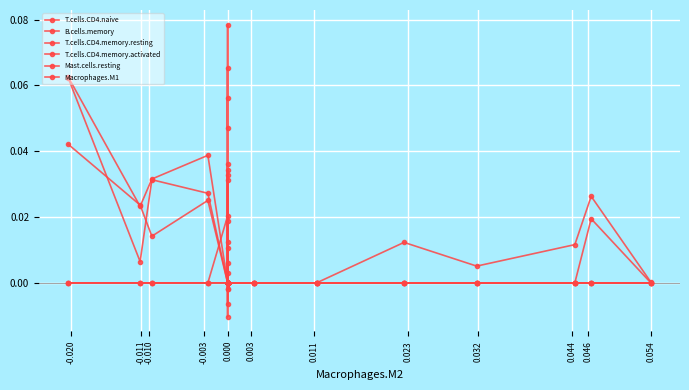

List the series in order of their peak value, lowest first.

Macrophages.M1, Mast.cells.resting, T.cells.CD4.memory.activated, T.cells.CD4.naive, T.cells.CD4.memory.resting, B.cells.memory